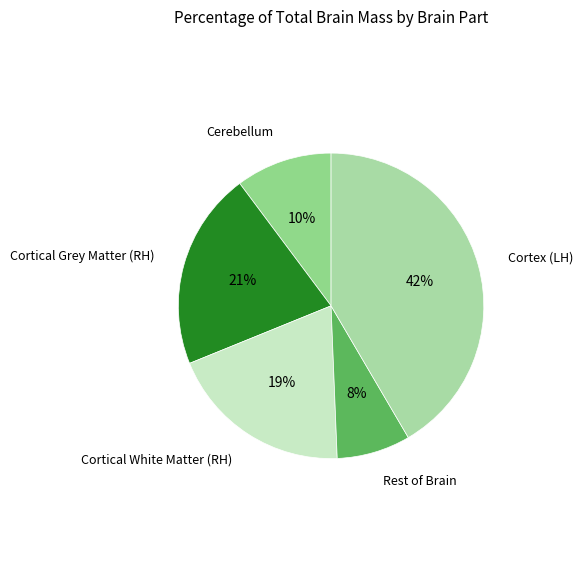

Between Rest of Brain and Cortical Grey Matter (RH), which is larger?

Cortical Grey Matter (RH)